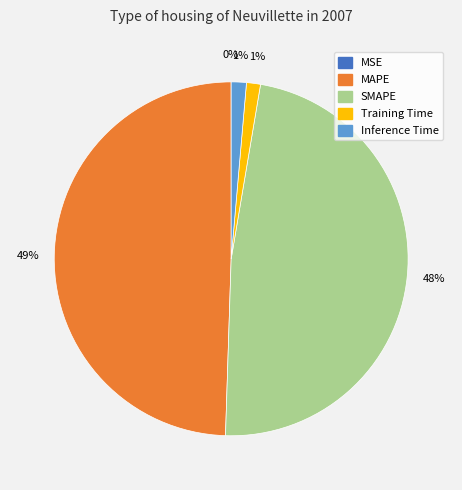

Is it true that Training Time is 11% of the pie?

False